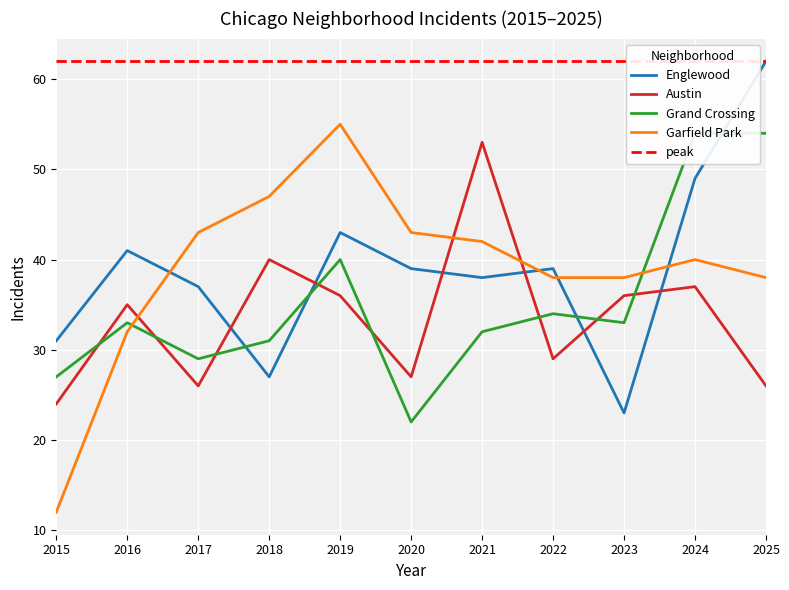

Reading right to left, what are all the values shown in this chart?

Englewood: 2025=62	2024=49	2023=23	2022=39	2021=38	2020=39	2019=43	2018=27	2017=37	2016=41	2015=31
Austin: 2025=26	2024=37	2023=36	2022=29	2021=53	2020=27	2019=36	2018=40	2017=26	2016=35	2015=24
Grand Crossing: 2025=54	2024=54	2023=33	2022=34	2021=32	2020=22	2019=40	2018=31	2017=29	2016=33	2015=27
Garfield Park: 2025=38	2024=40	2023=38	2022=38	2021=42	2020=43	2019=55	2018=47	2017=43	2016=32	2015=12